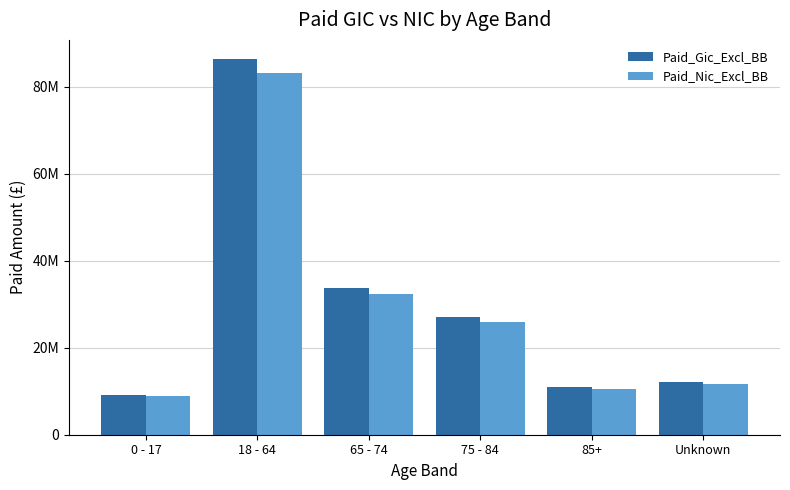

What is the difference between the Paid_Nic_Excl_BB values at 85+ and 65 - 74?

21906918.4